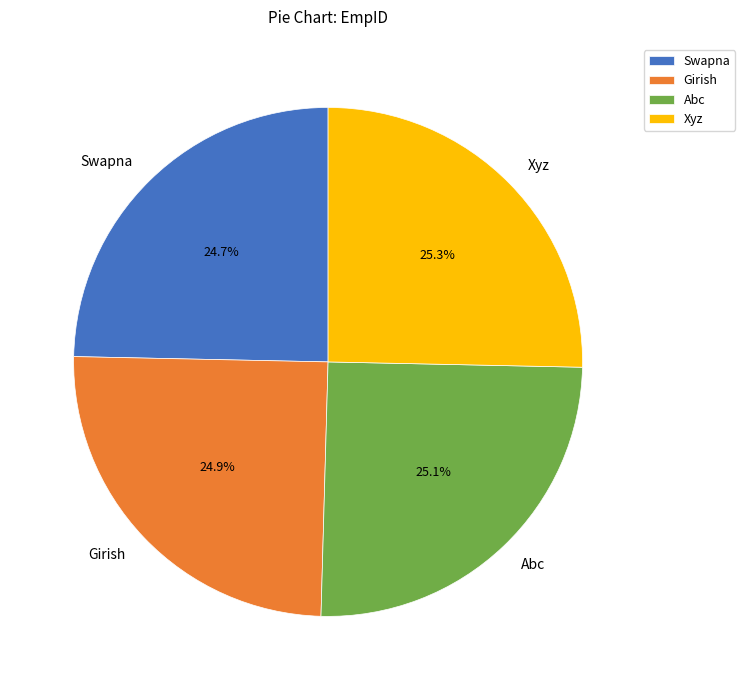

Does Xyz account for over 50% of the chart?

No